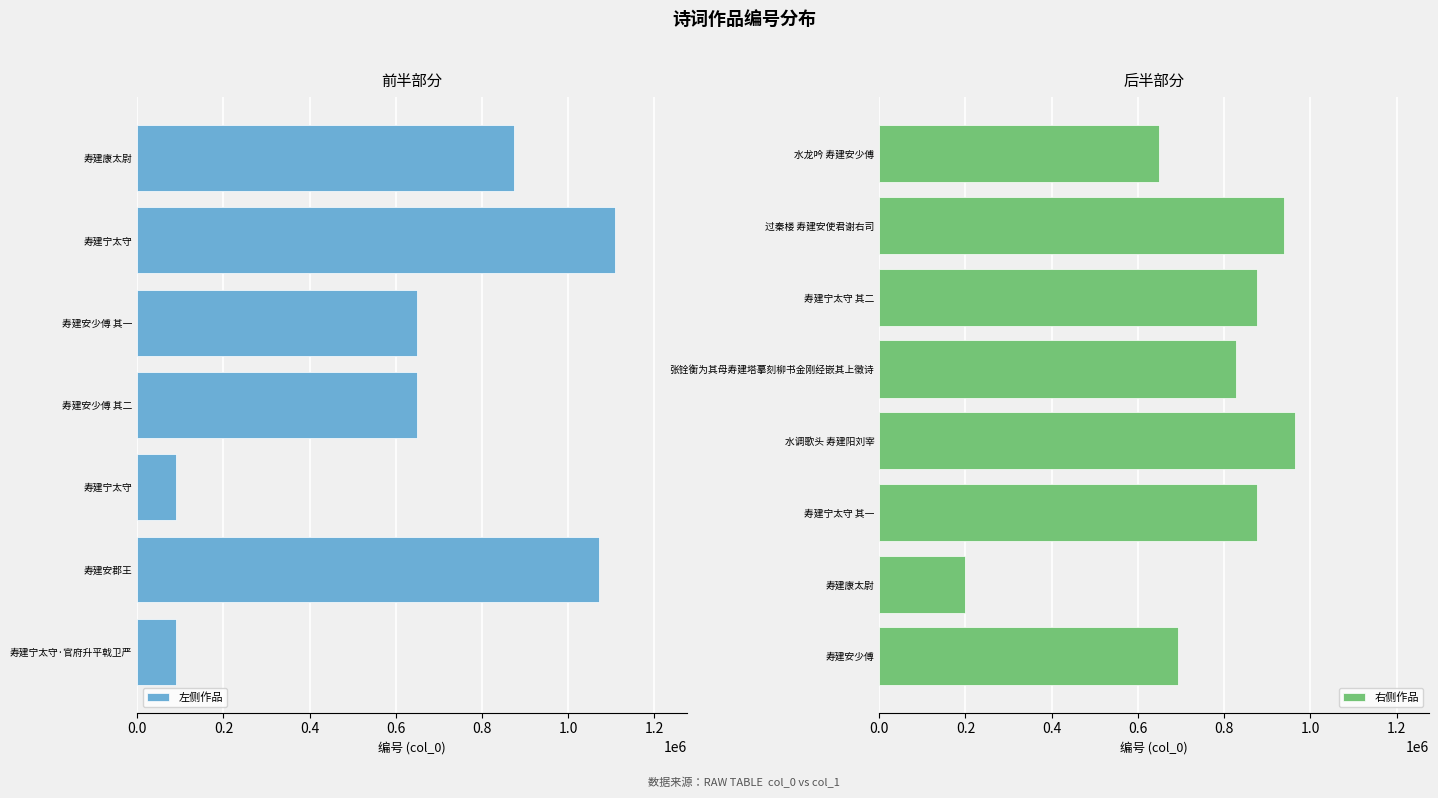

Count the number of values greater than 828155.

7